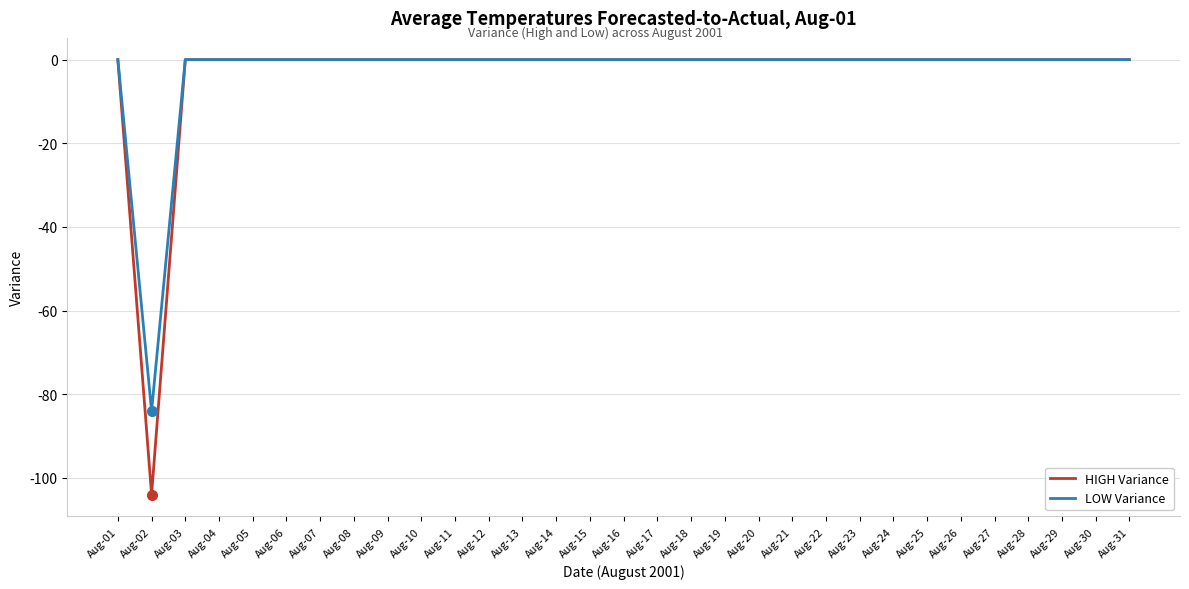

Which series has the widest spread of values?

HIGH Variance